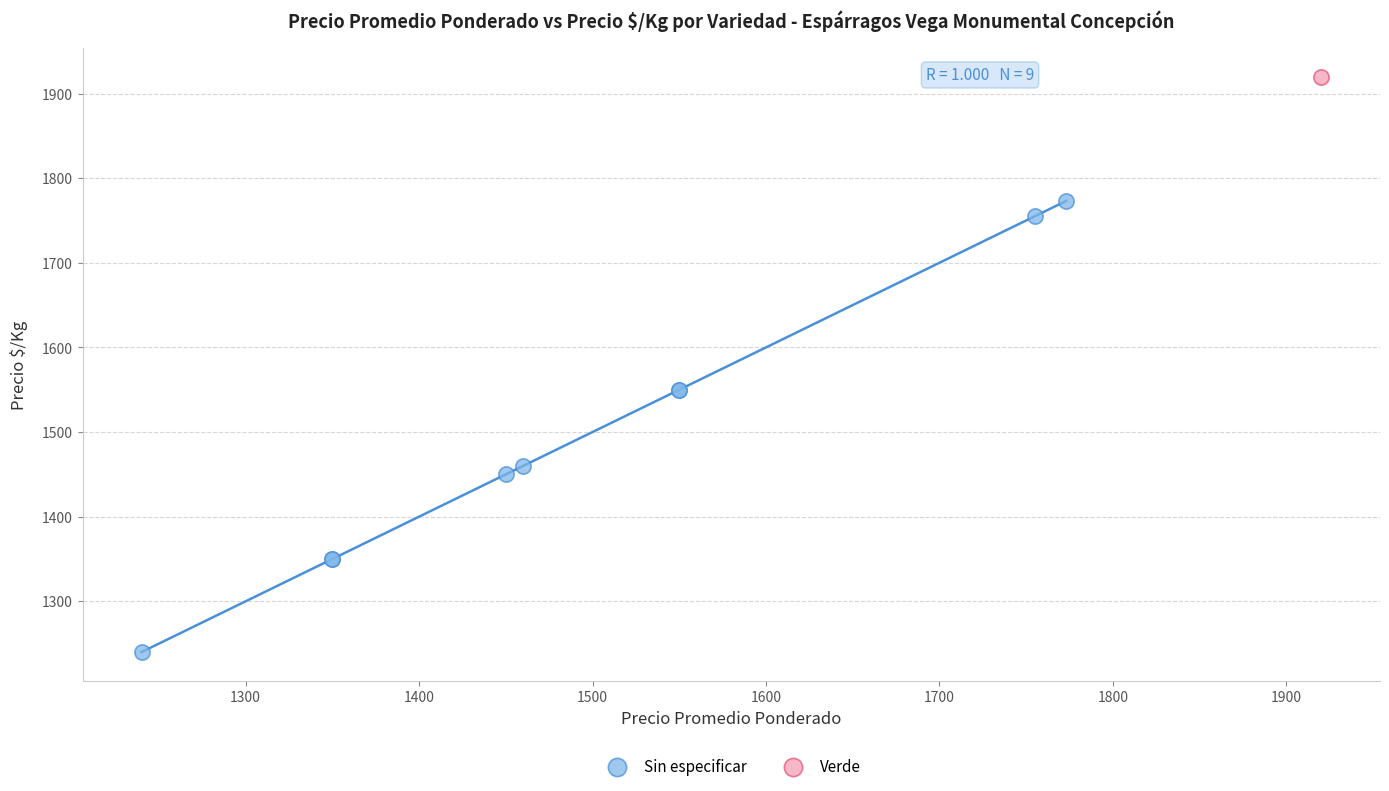

What are all the series names shown in the legend?

Sin especificar, Verde